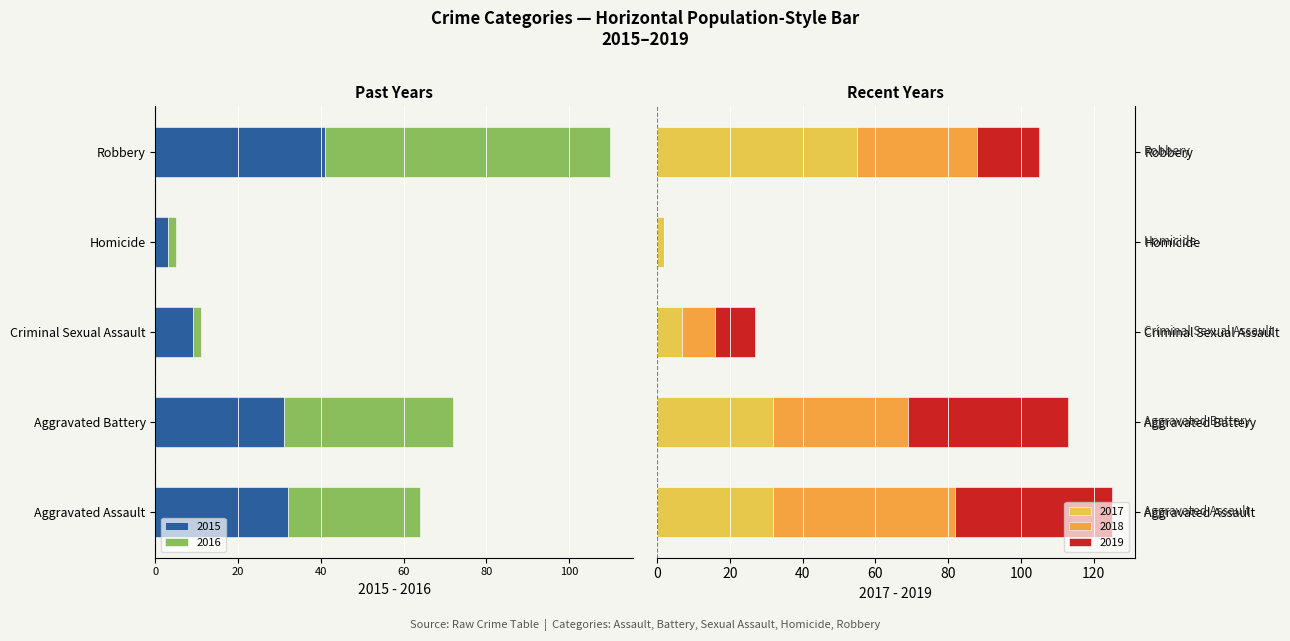

What are all the series names shown in the legend?

2015, 2016, 2017, 2018, 2019